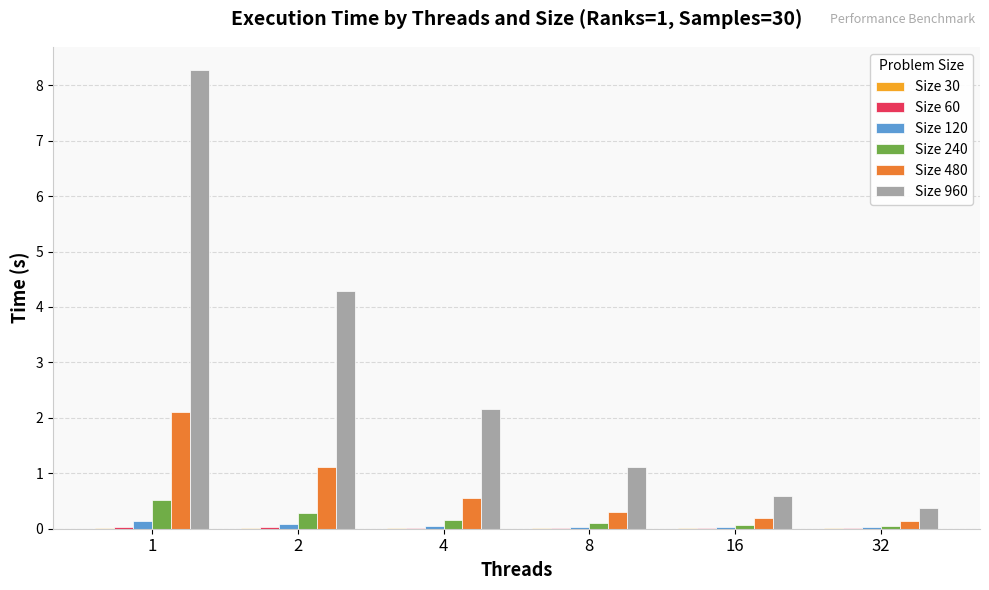

Which series has the largest total across all categories?

Size 960